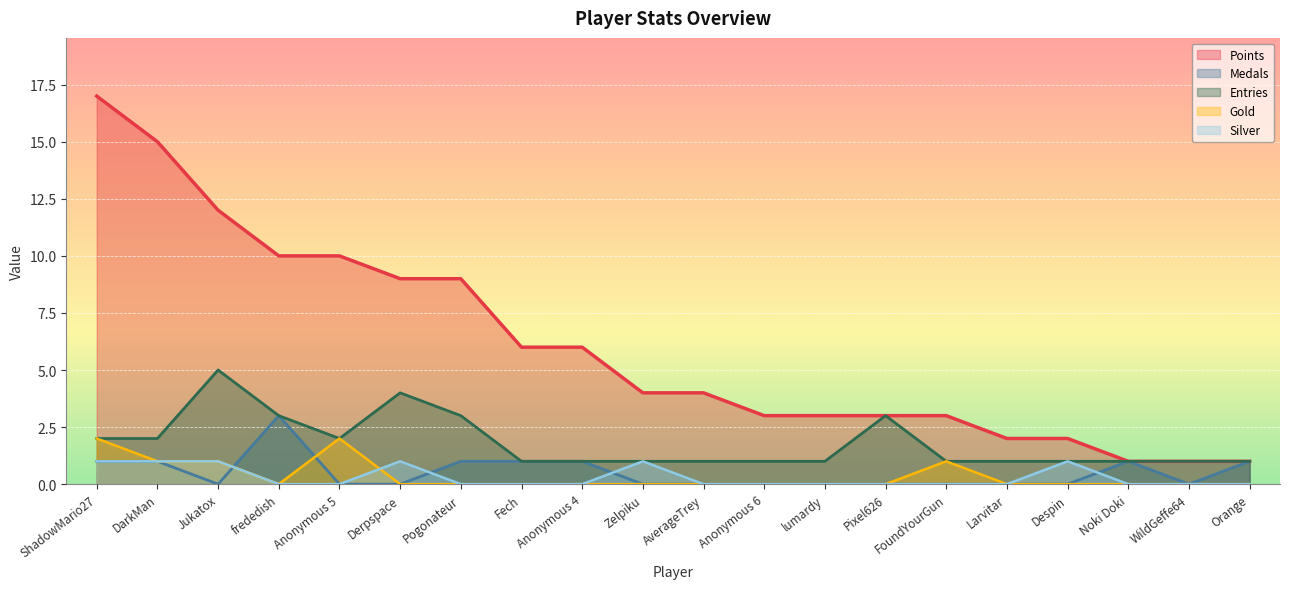

Reading left to right, list all the values displayed in this chart.

Points: 17	15	12	10	10	9	9	6	6	4	4	3	3	3	3	2	2	1	1	1
Medals: 1	1	0	3	0	0	1	1	1	0	0	0	0	0	0	0	0	1	0	1
Entries: 2	2	5	3	2	4	3	1	1	1	1	1	1	3	1	1	1	1	1	1
Gold: 2	1	1	0	2	0	0	0	0	0	0	0	0	0	1	0	0	0	0	0
Silver: 1	1	1	0	0	1	0	0	0	1	0	0	0	0	0	0	1	0	0	0